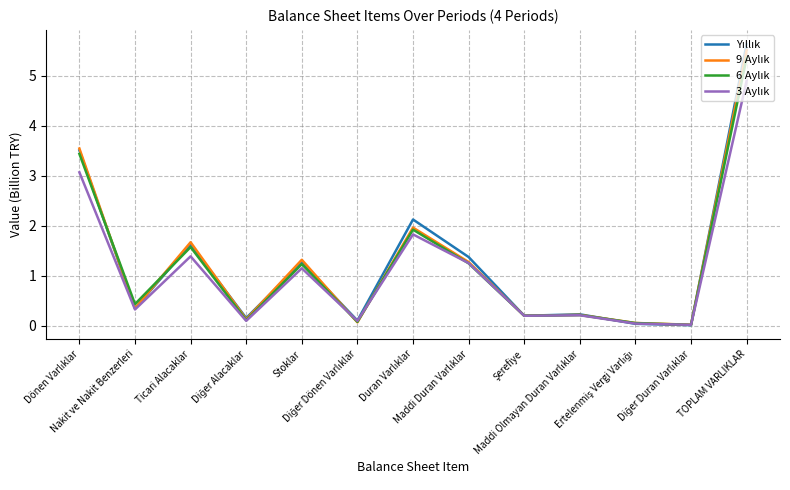

What is the greatest value displayed?

5.6